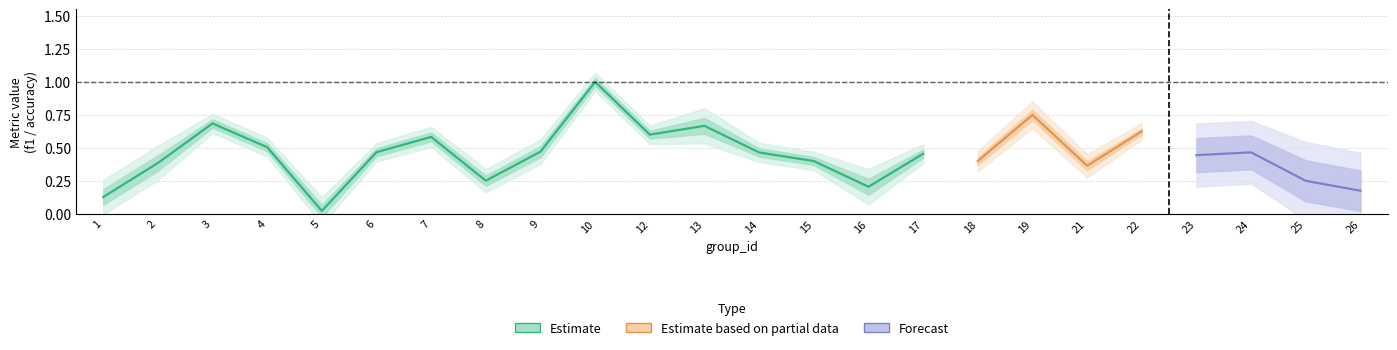

What is the sum of all f1 values?

10.3